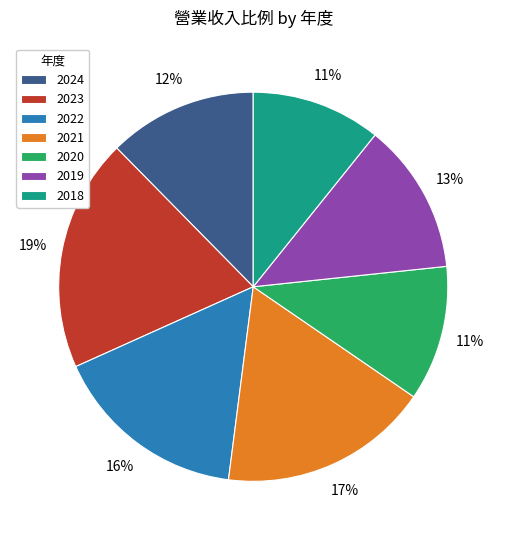

To the nearest percent, what is the average slice percentage?

14%